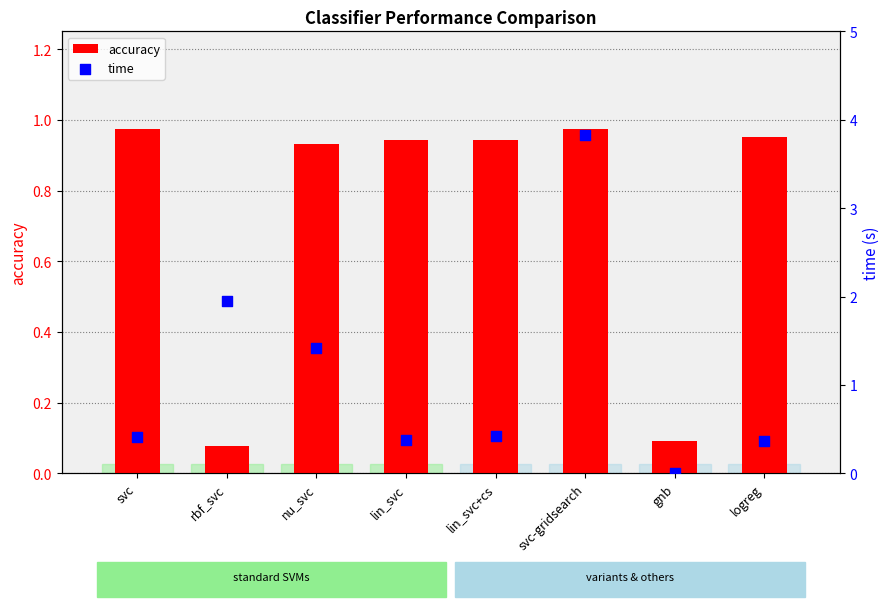

Is the value of time at lin_svc greater than the value of accuracy at lin_svc?

No